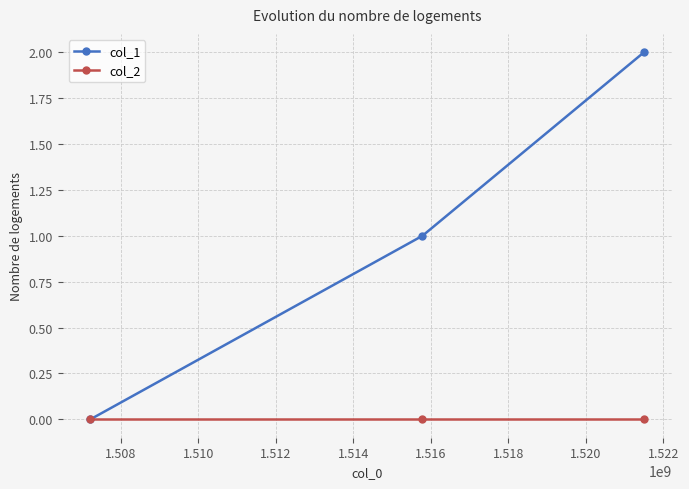

How many distinct data groups are displayed?

2